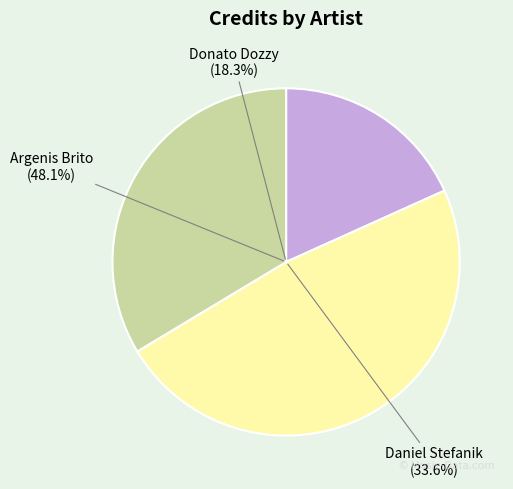

What portion of the pie excludes Argenis Brito?

51.9%